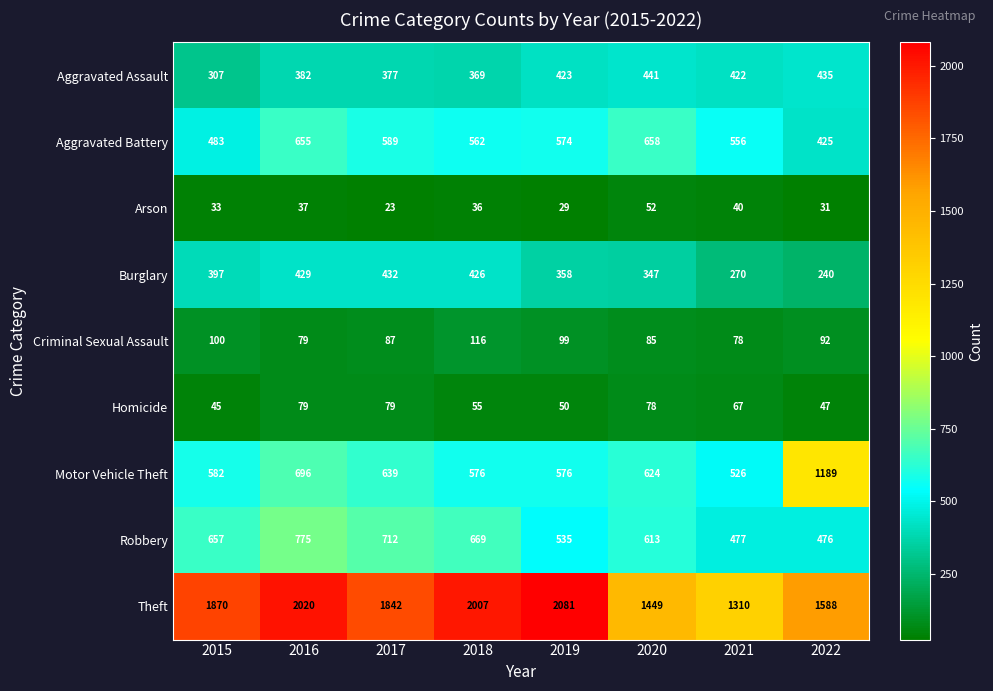

How many data points in Aggravated Assault are less than 422?

4